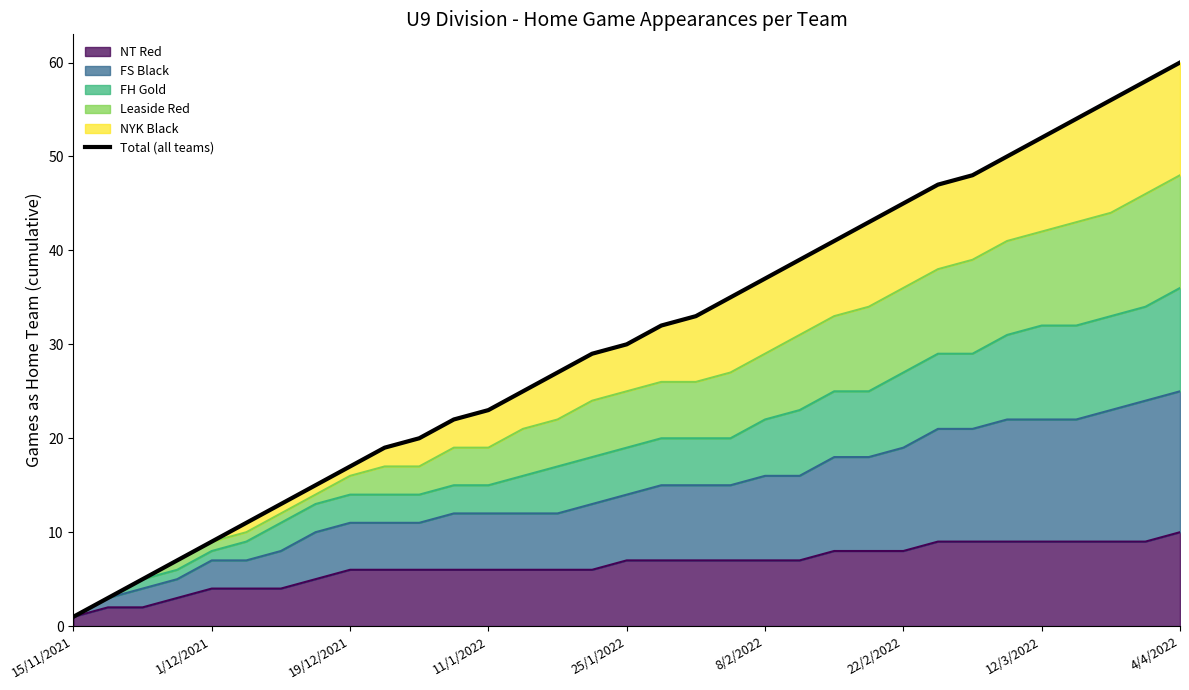

What is the maximum value shown in the chart?

60